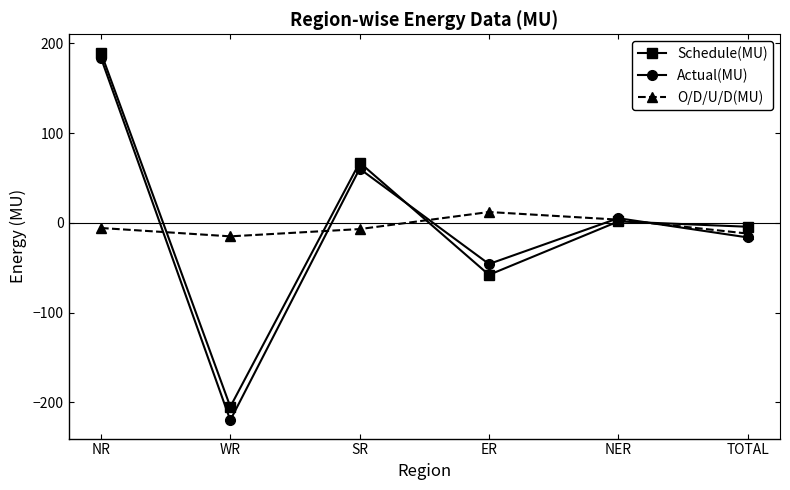

Is it true that O/D/U/D(MU) equals 12.1 at ER?

True